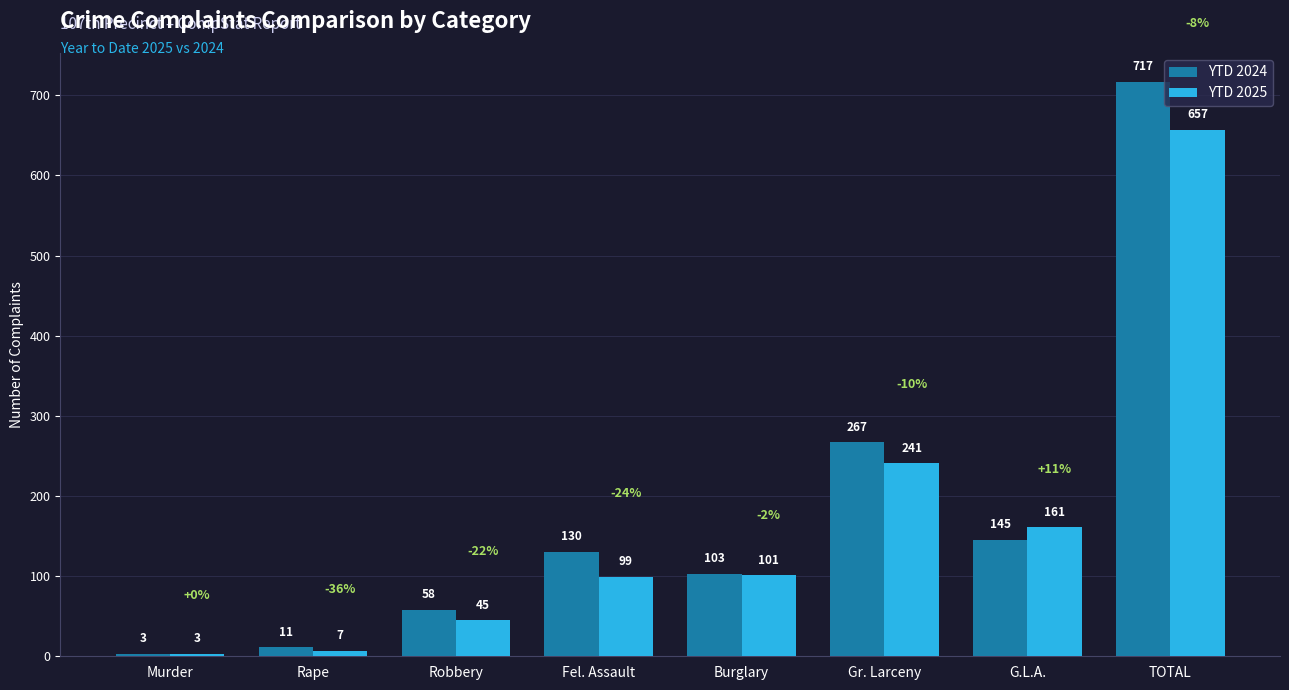

How many values in the YTD 2024 series are below 130?

4